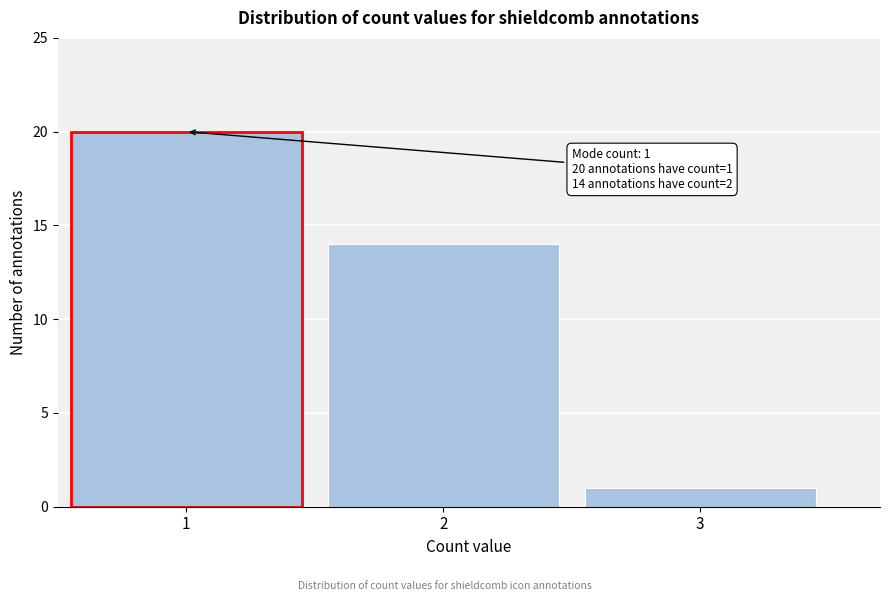

Reading left to right, transcribe all the data shown in this chart.

1=20	2=14	3=1